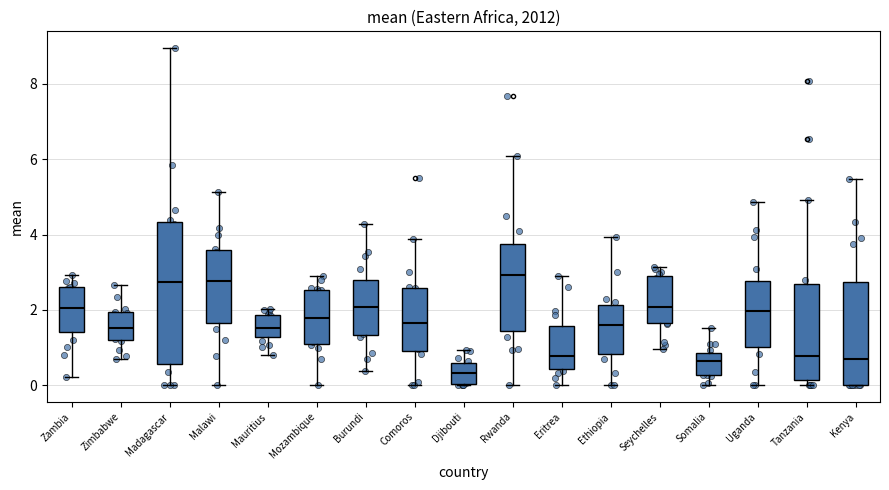

Which box is the tallest, from its lower edge to its upper edge?

Madagascar